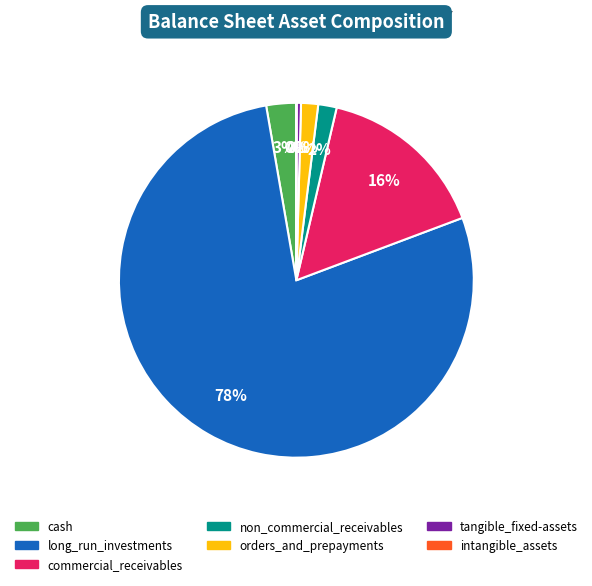

The long_run_investments slice represents 78% of the pie. True or false?

True